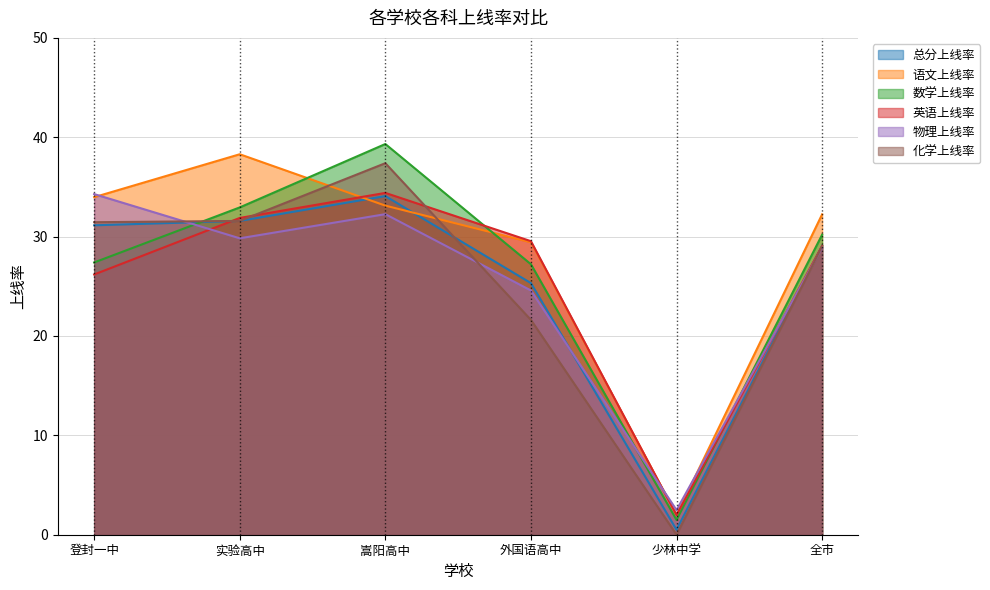

What is the label of the 1st point from the left?

登封一中